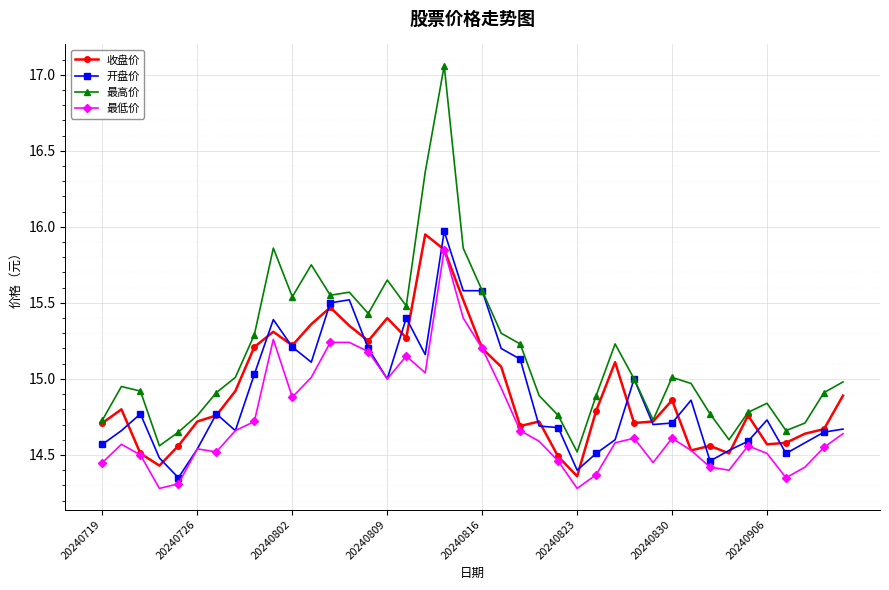

Which series has the widest spread of values?

最高价